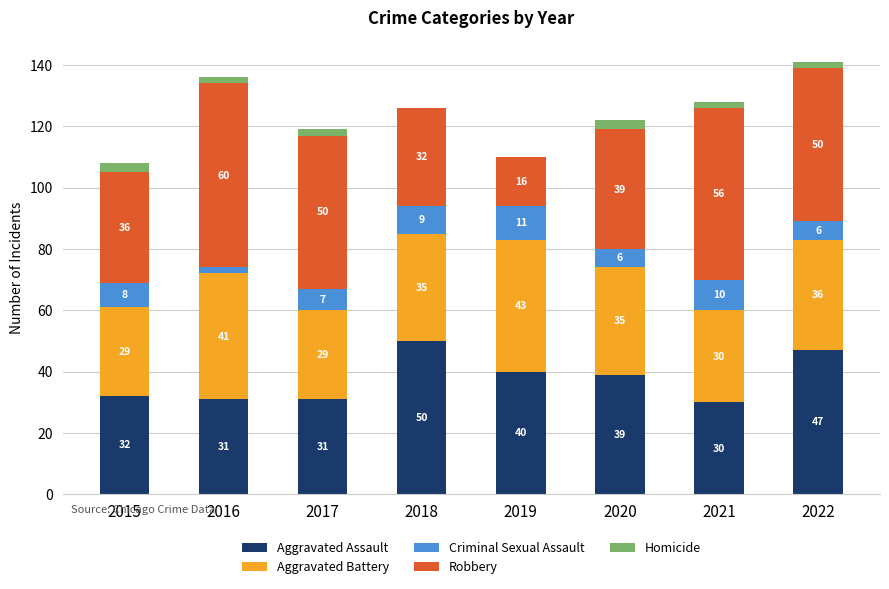

Read the Aggravated Assault value at 2019.

40